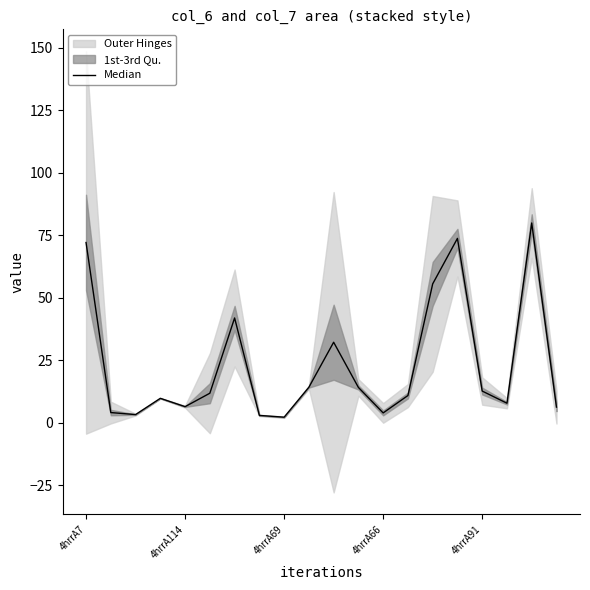

Rank the categories by value from highest to lowest.

18, 15, 4hrrA7, 14, 6, 10, 9, 11, 16, 5, 13, 4hrrA66, 17, 4hrrA91, 19, 4hrrA114, 12, 4hrrA69, 7, 8